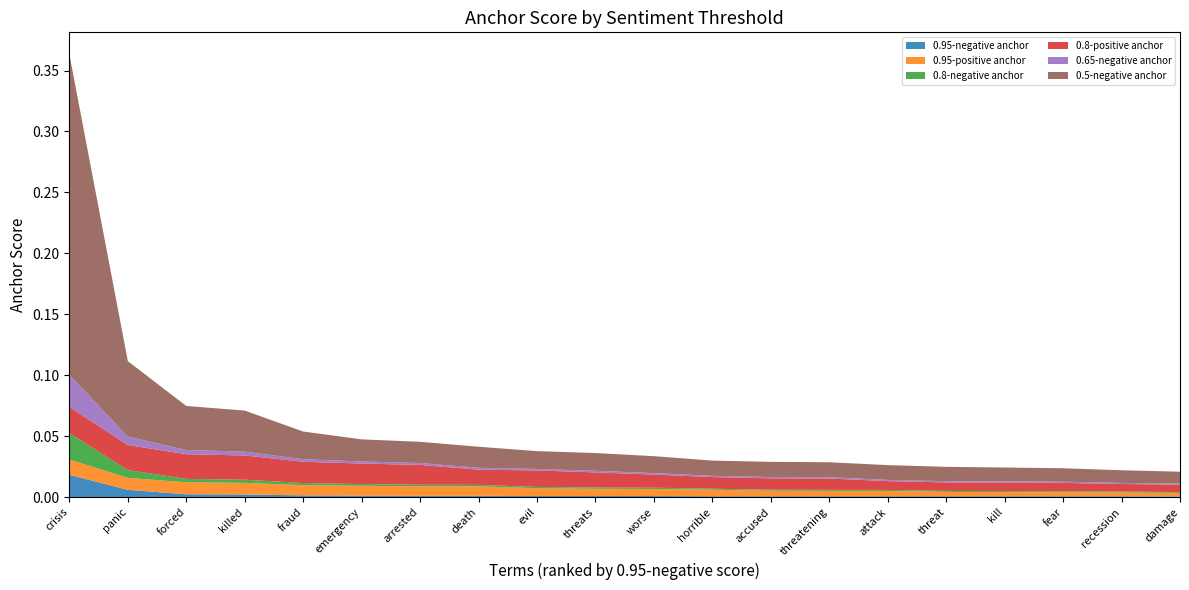

Reading left to right, what are all the values shown in this chart?

0.95-negative anchor: crisis=0.0	panic=0.0	forced=0.0	killed=0.0	fraud=0.0	emergency=0.0	arrested=0.0	death=0.0	evil=0.0	threats=0.0	worse=0.0	horrible=0.0	accused=0.0	threatening=0.0	attack=0.0	threat=0.0	kill=0.0	fear=0.0	recession=0.0	damage=0.0
0.95-positive anchor: crisis=0.0	panic=0.0	forced=0.0	killed=0.0	fraud=0.0	emergency=0.0	arrested=0.0	death=0.0	evil=0.0	threats=0.0	worse=0.0	horrible=0.0	accused=0.0	threatening=0.0	attack=0.0	threat=0.0	kill=0.0	fear=0.0	recession=0.0	damage=0.0
0.8-negative anchor: crisis=0.0	panic=0.0	forced=0.0	killed=0.0	fraud=0.0	emergency=0.0	arrested=0.0	death=0.0	evil=0.0	threats=0.0	worse=0.0	horrible=0.0	accused=0.0	threatening=0.0	attack=0.0	threat=0.0	kill=0.0	fear=0.0	recession=0.0	damage=0.0
0.8-positive anchor: crisis=0.0	panic=0.0	forced=0.0	killed=0.0	fraud=0.0	emergency=0.0	arrested=0.0	death=0.0	evil=0.0	threats=0.0	worse=0.0	horrible=0.0	accused=0.0	threatening=0.0	attack=0.0	threat=0.0	kill=0.0	fear=0.0	recession=0.0	damage=0.0
0.65-negative anchor: crisis=0.0	panic=0.0	forced=0.0	killed=0.0	fraud=0.0	emergency=0.0	arrested=0.0	death=0.0	evil=0.0	threats=0.0	worse=0.0	horrible=0.0	accused=0.0	threatening=0.0	attack=0.0	threat=0.0	kill=0.0	fear=0.0	recession=0.0	damage=0.0
0.5-negative anchor: crisis=0.3	panic=0.1	forced=0.0	killed=0.0	fraud=0.0	emergency=0.0	arrested=0.0	death=0.0	evil=0.0	threats=0.0	worse=0.0	horrible=0.0	accused=0.0	threatening=0.0	attack=0.0	threat=0.0	kill=0.0	fear=0.0	recession=0.0	damage=0.0